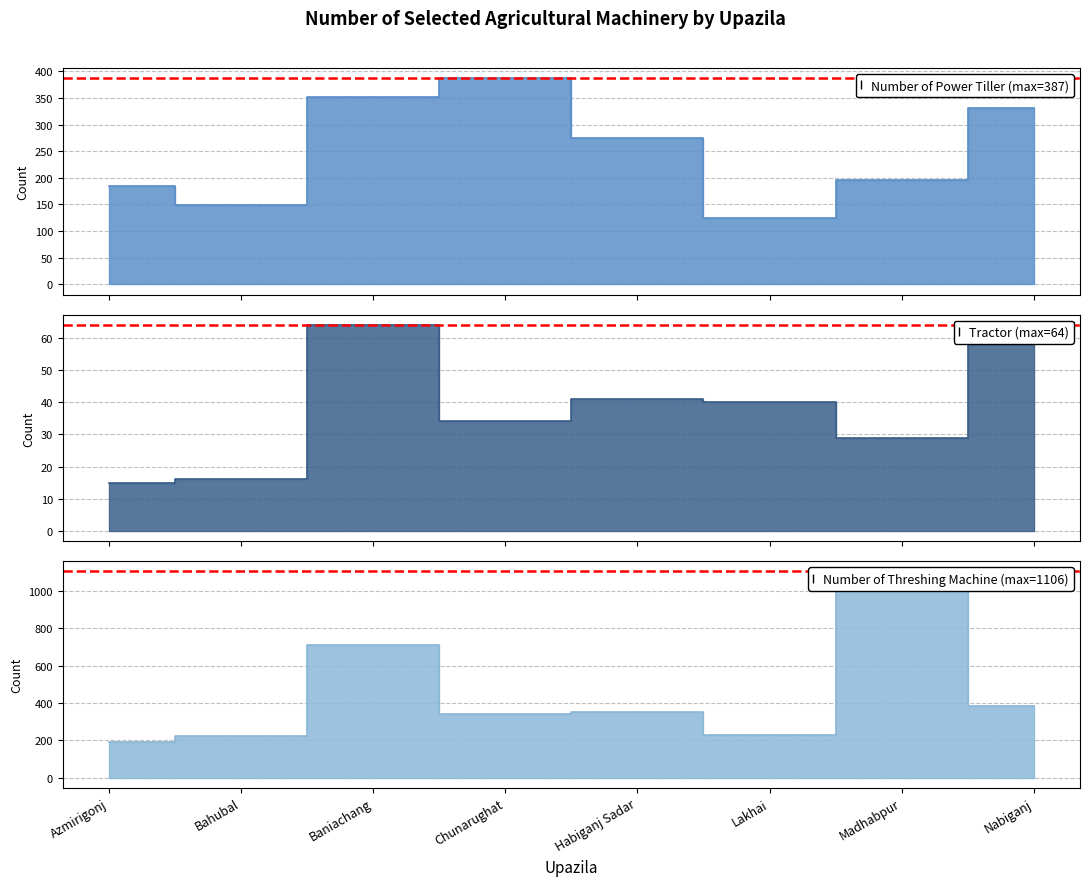

Where is Number of power tiller nearest to the value 256?

Habiganj Sadar